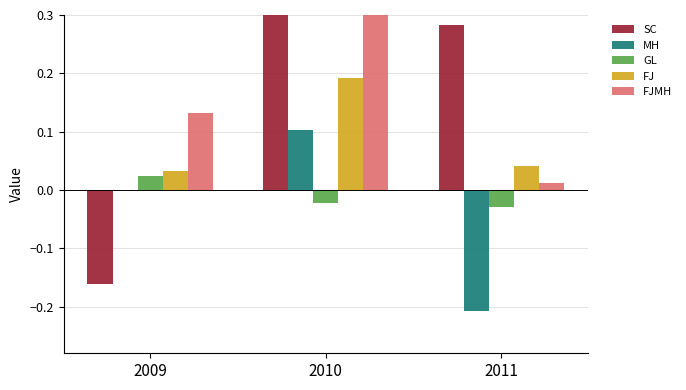

Reading right to left, extract all data points from this chart.

SC: 2011=0.3	2010=0.3	2009=-0.2
MH: 2011=-0.2	2010=0.1	2009=0.0
GL: 2011=-0.0	2010=-0.0	2009=0.0
FJ: 2011=0.0	2010=0.2	2009=0.0
FJMH: 2011=0.0	2010=0.4	2009=0.1